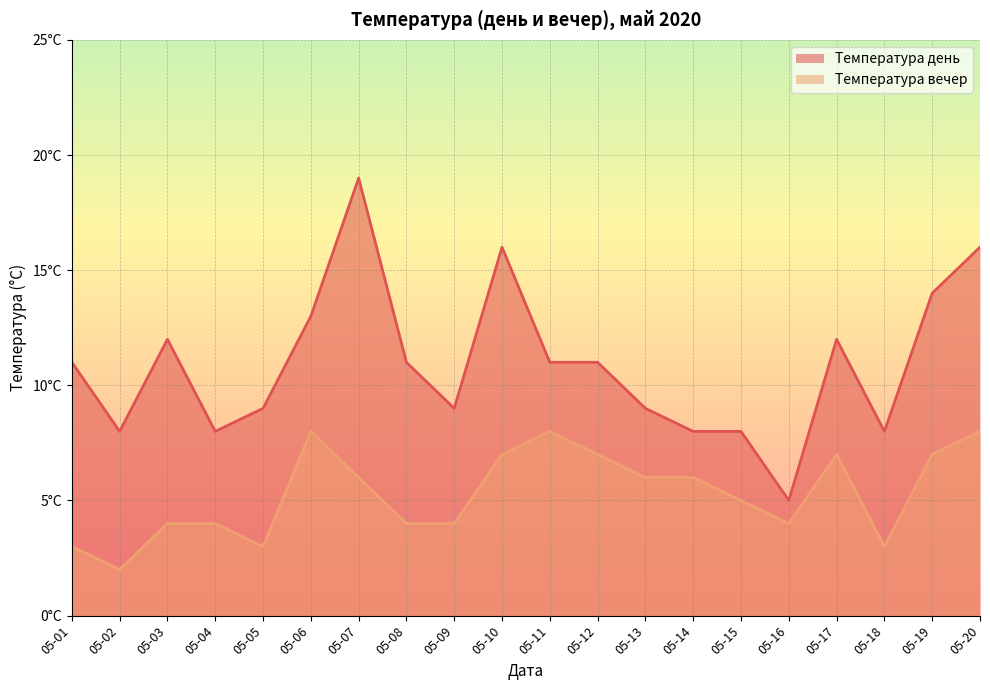

Which category has the highest value across all series?

05-07